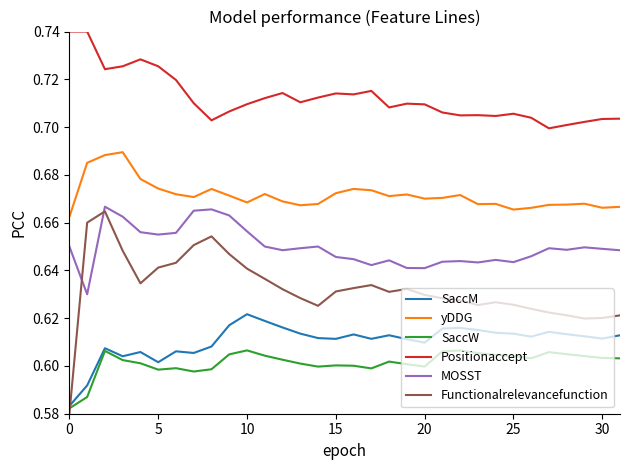

True or false: yDDG and Functionalrelevancefunction intersect in this chart.

False